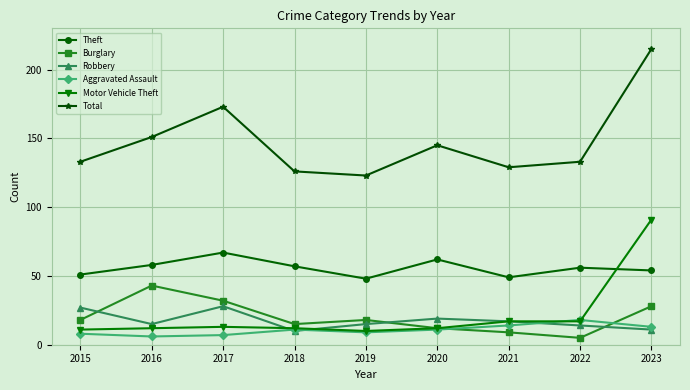

What is the difference between the highest and lowest values at 2022?

128